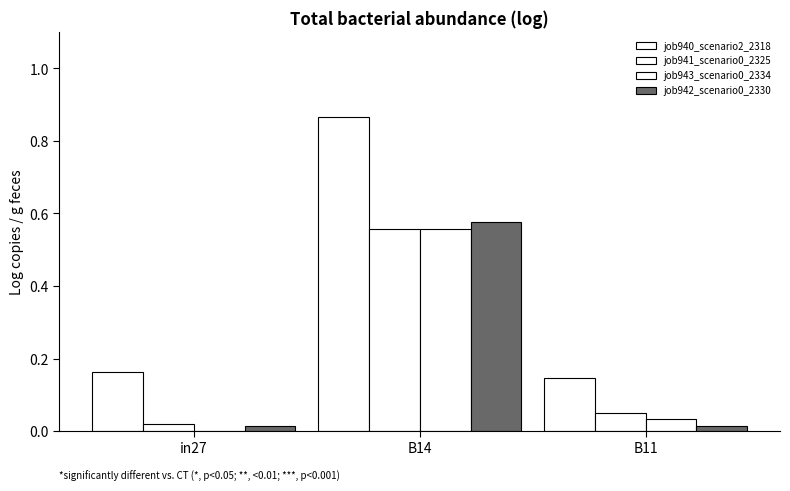

How many data points does each series have?

3